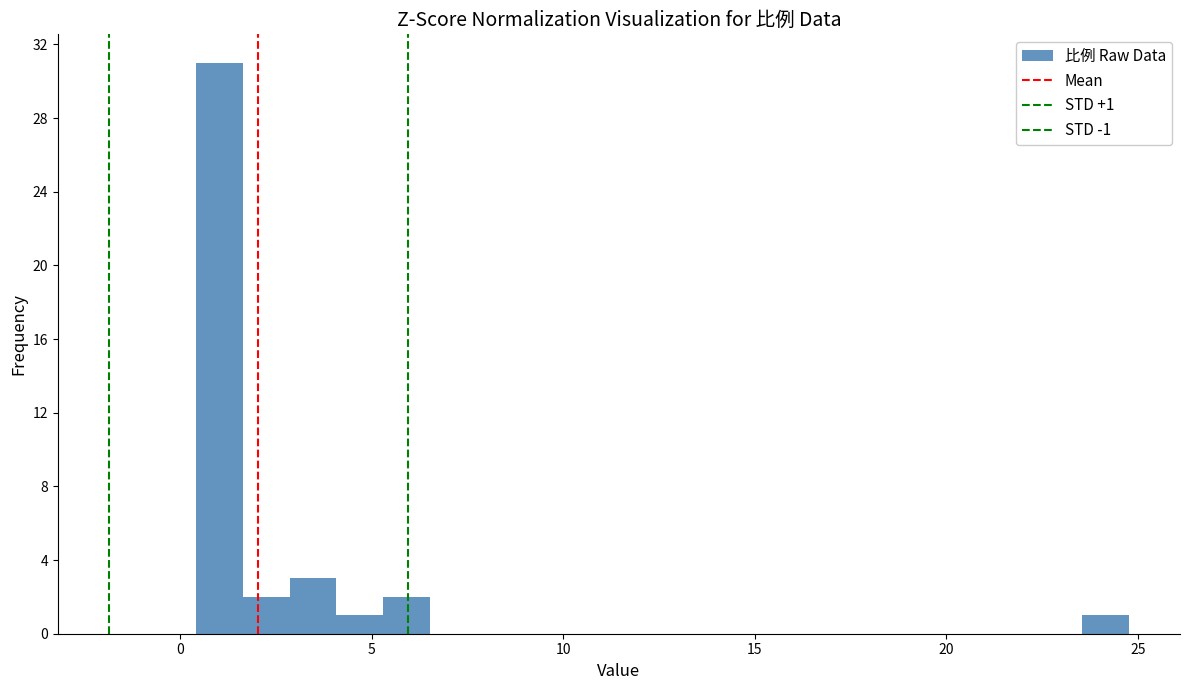

Around what value on the x-axis is the tallest bar? Give the approximate position of its centre, as read against the axis.

1.0